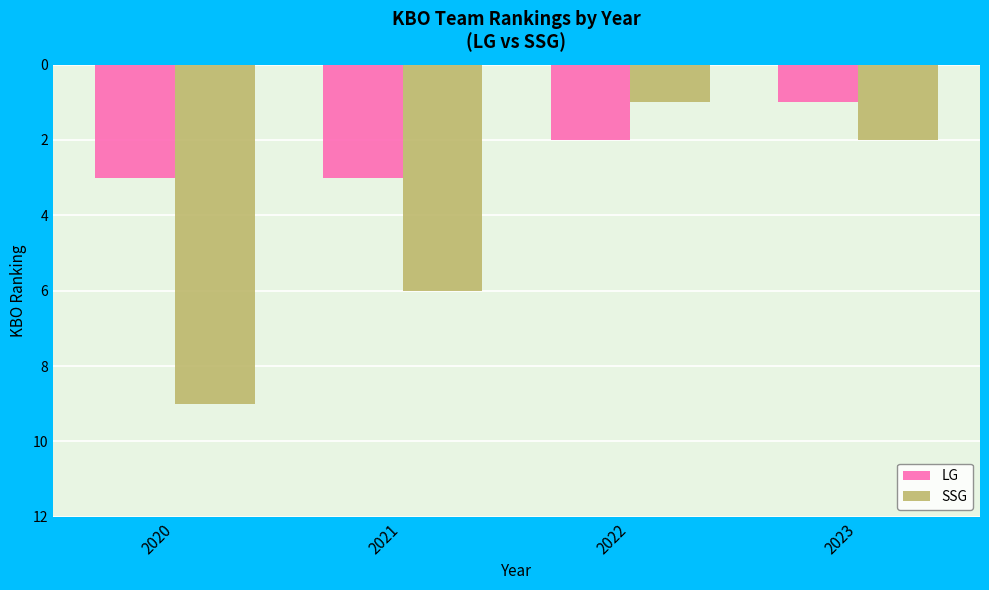

How many bars are there in each group?

2